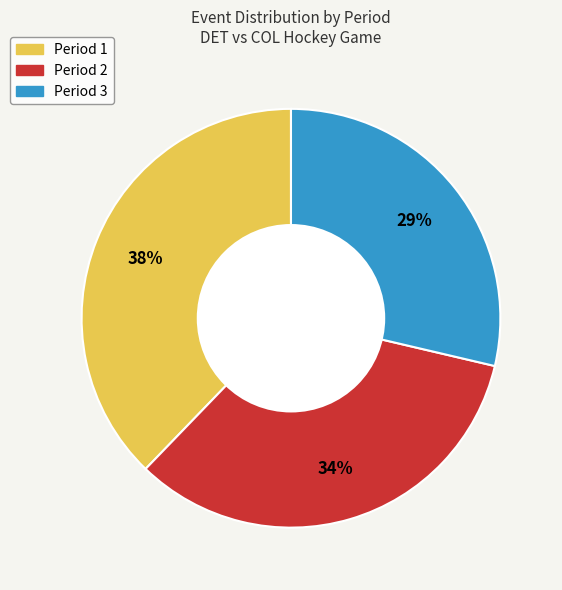

The Period 3 slice represents 21% of the pie. True or false?

False